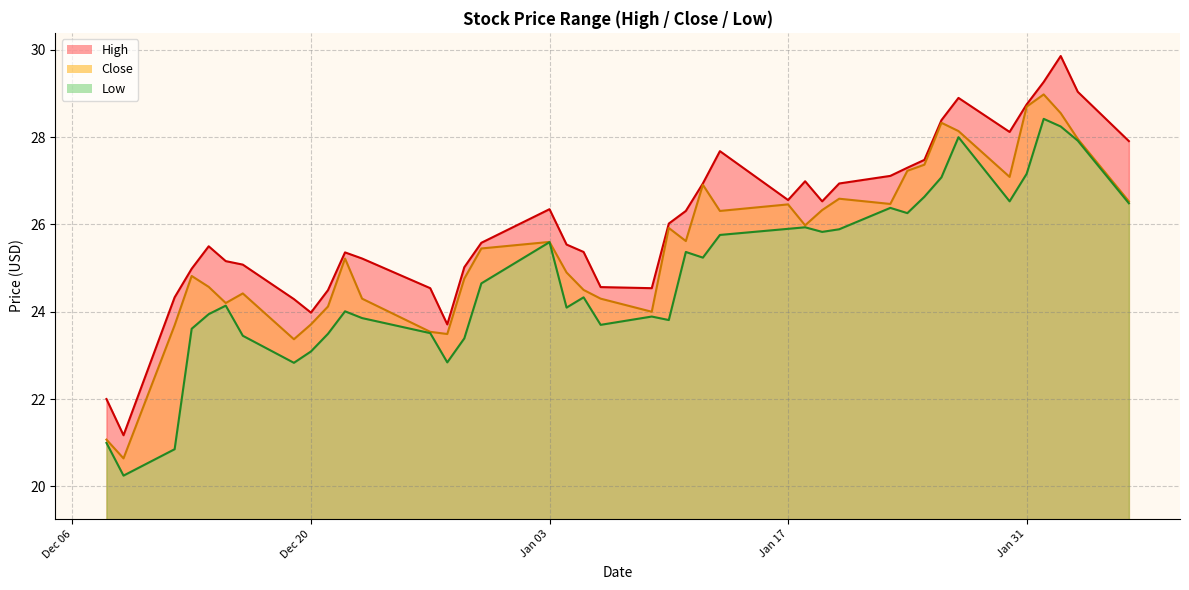

What is the average value of the Low series?

24.8